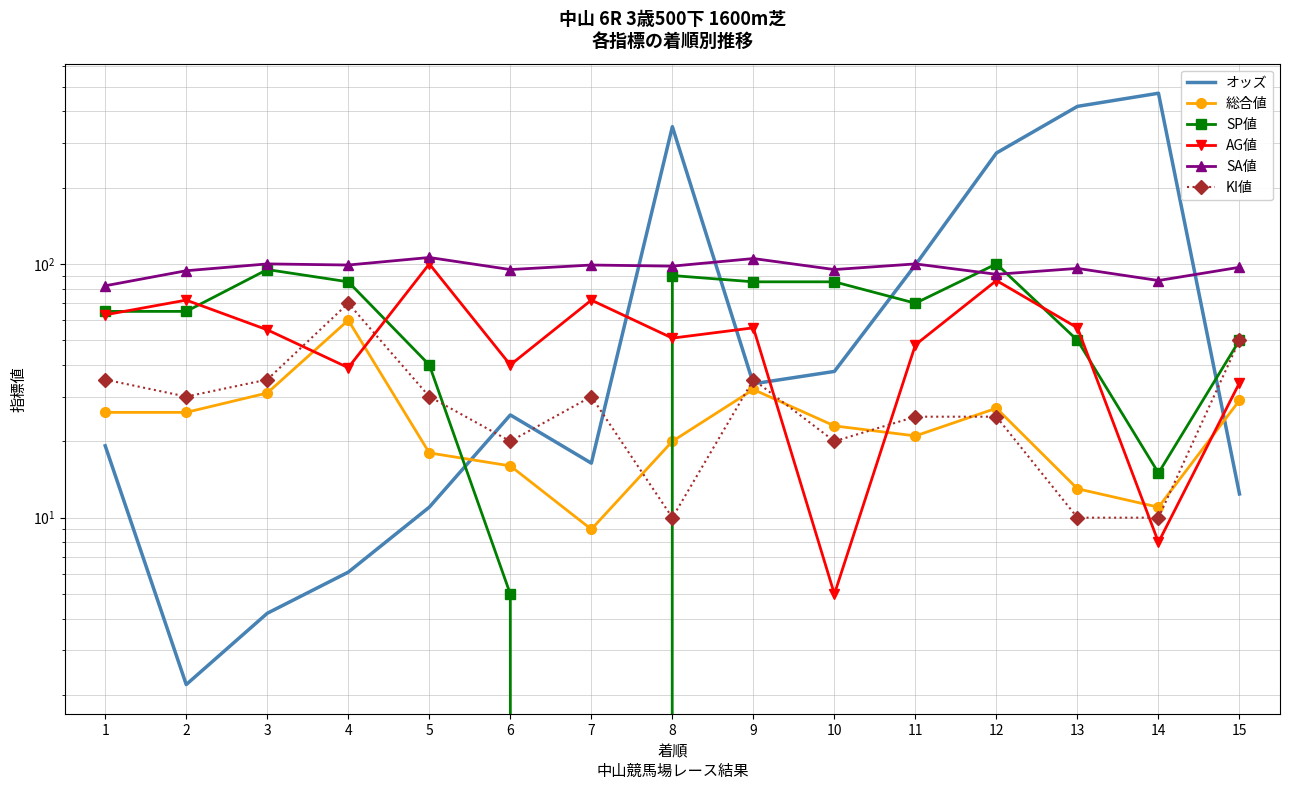

What is the difference between the highest and lowest values at 6?

90.0